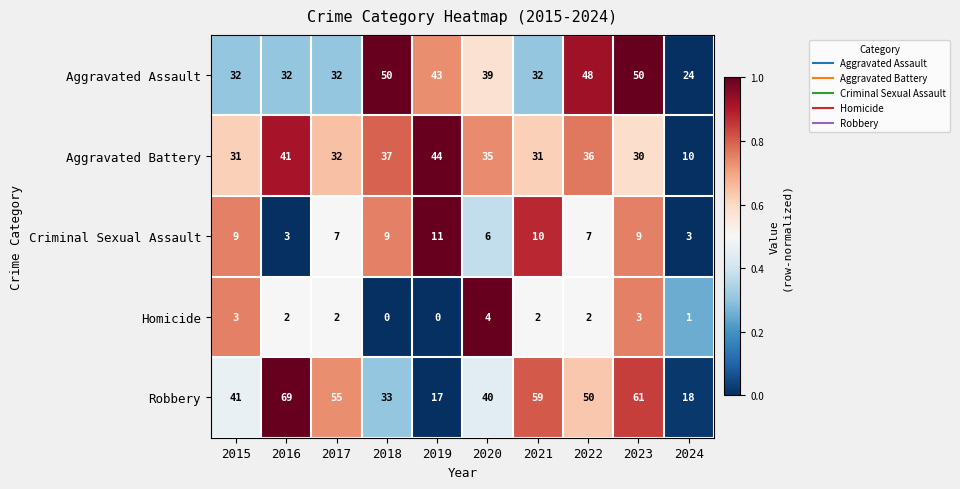

What is the difference between the maximum and minimum values in the Robbery series?

52